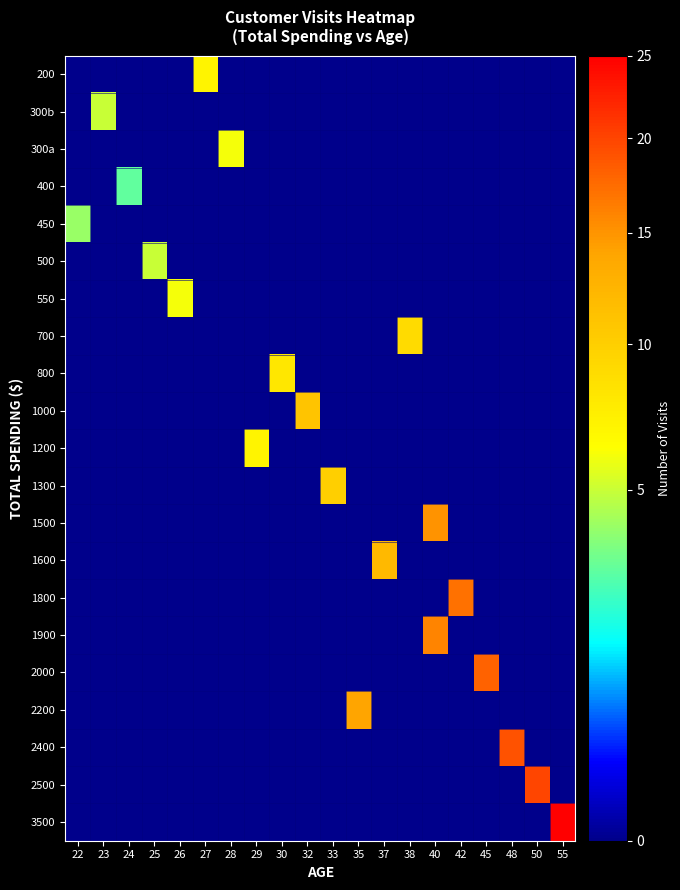

How many series are shown in this chart?

21